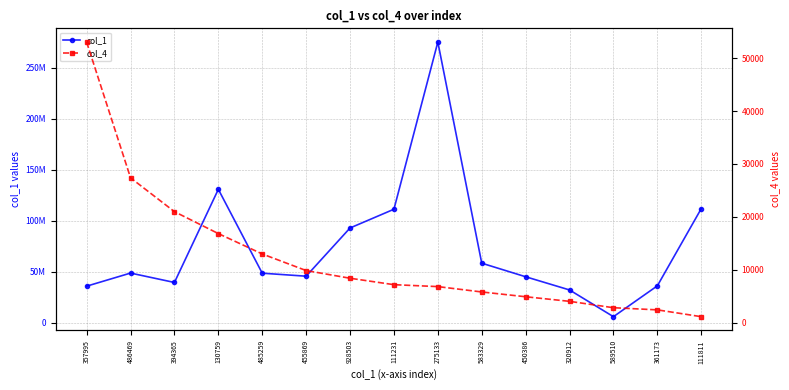

Where is the first local minimum for col_1?

394365